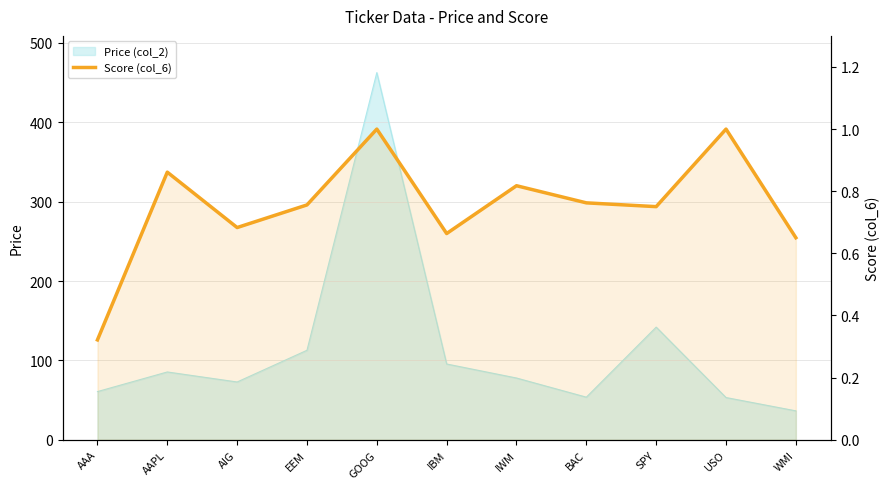

Rank the categories by value from lowest to highest.

AAA, WMI, IBM, AIG, SPY, EEM, BAC, IWM, AAPL, GOOG, USO